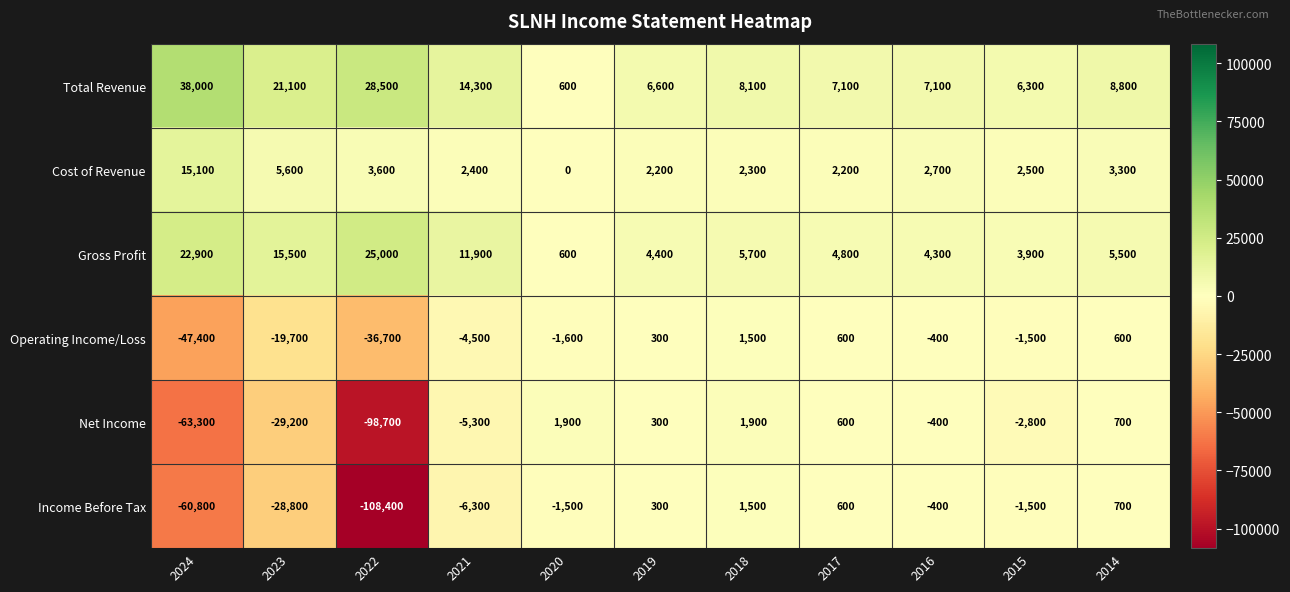

How many data points does each series have?

11